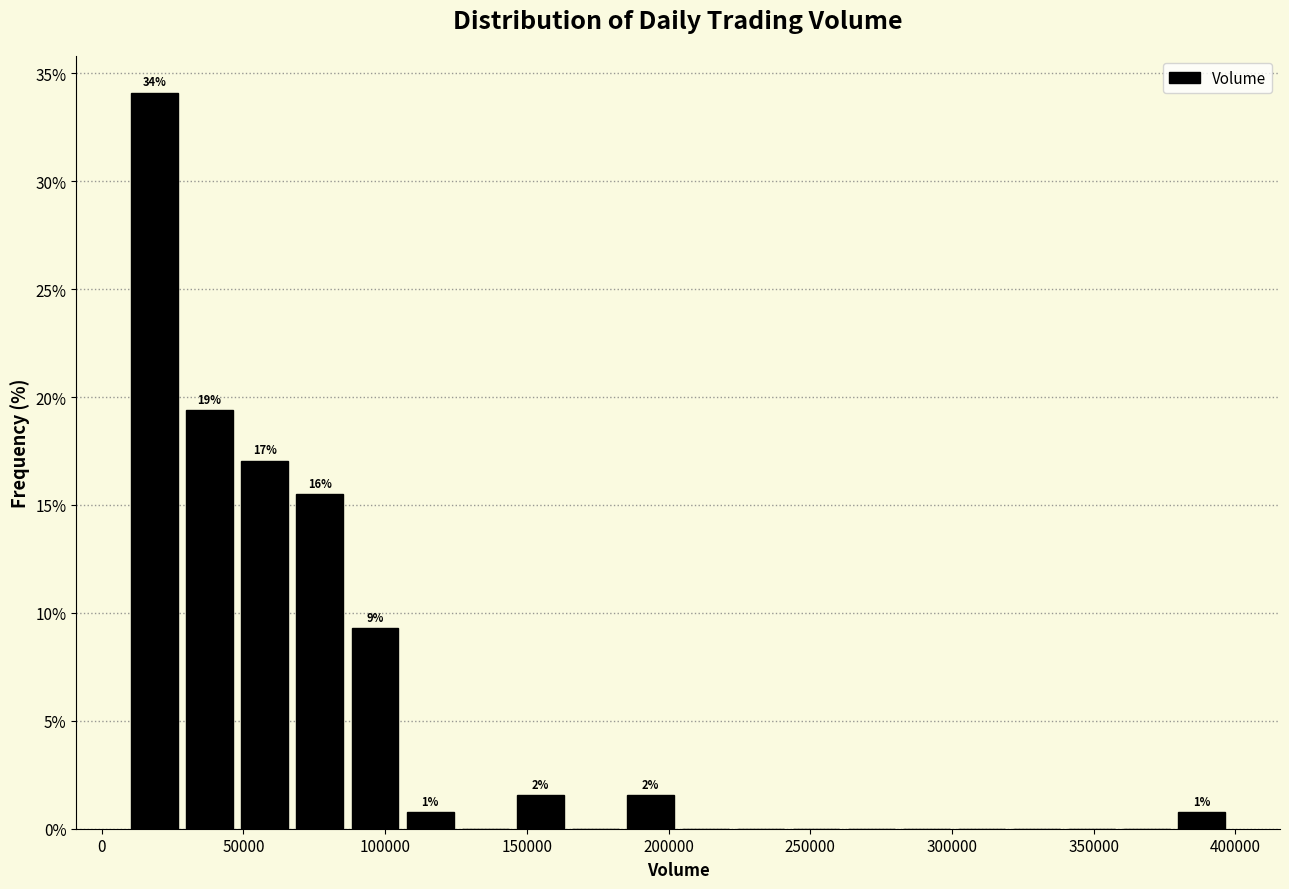

Read against the x-axis, roughly where is the centre of the tallest bar?

20000